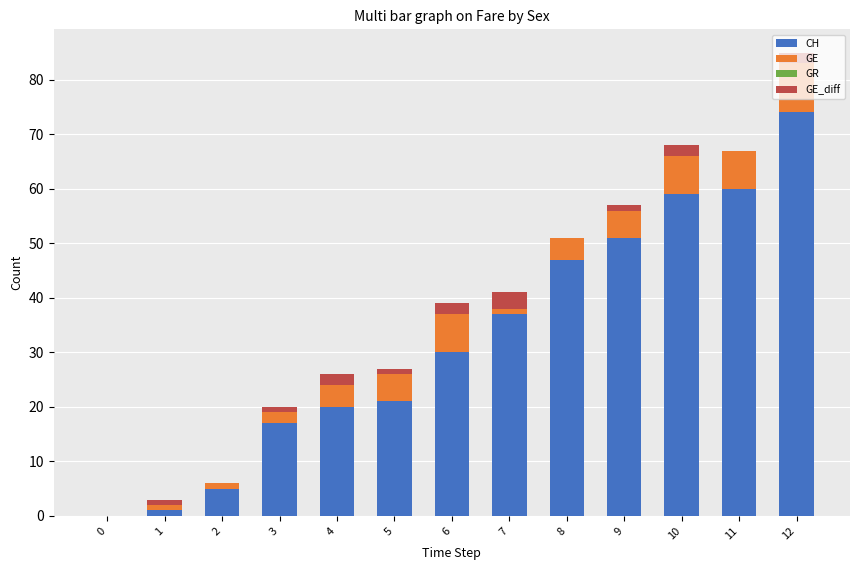

Reading left to right, extract all data points from this chart.

CH: 0=0	1=1	2=5	3=17	4=20	5=21	6=30	7=37	8=47	9=51	10=59	11=60	12=74
GE: 0=0	1=1	2=1	3=2	4=4	5=5	6=7	7=4	8=4	9=5	10=7	11=7	12=9
GR: 0=0	1=0	2=0	3=0	4=0	5=0	6=0	7=0	8=0	9=0	10=0	11=0	12=0
GE_diff: 0=0	1=1	2=0	3=1	4=2	5=1	6=2	7=-3	8=0	9=1	10=2	11=0	12=2